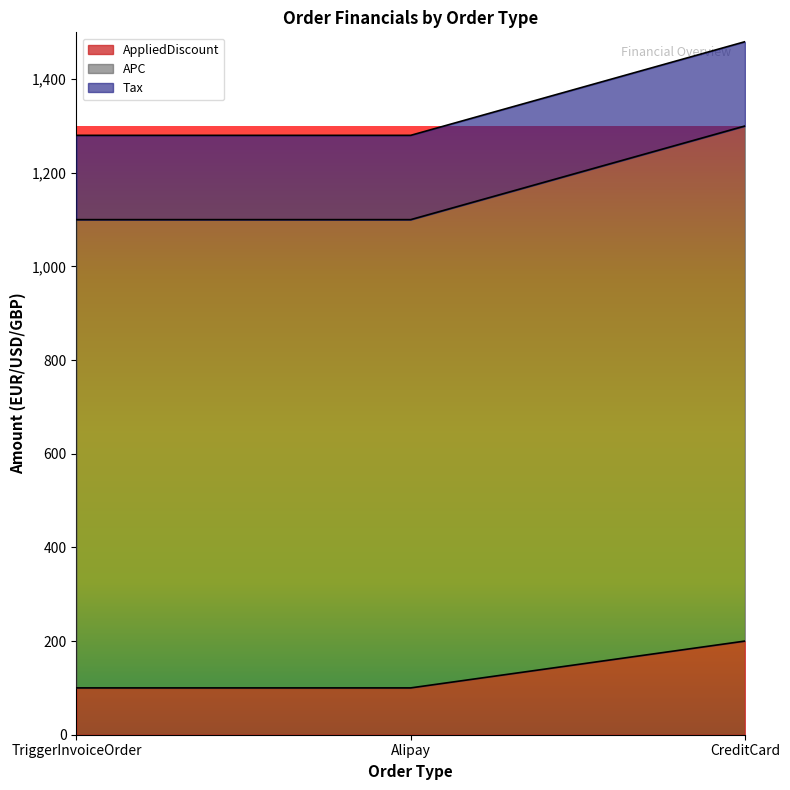

At which category is the sum across all series the highest?

CreditCard